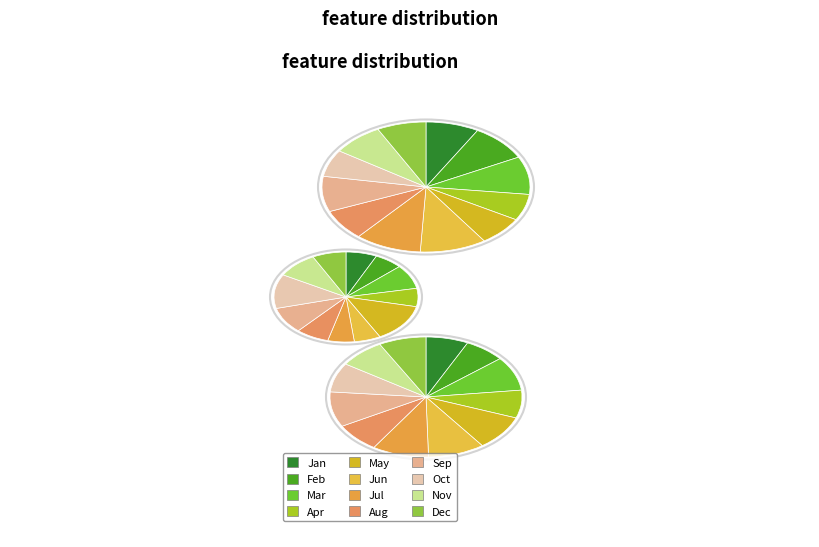

Is there a majority slice in this chart?

No